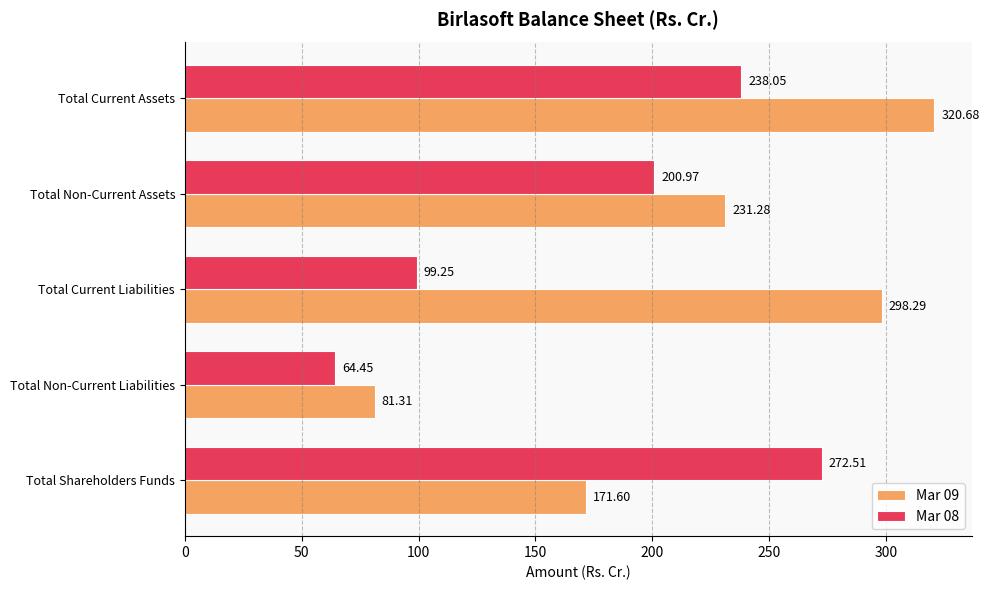

Which series has the largest range (max minus min)?

Mar 09